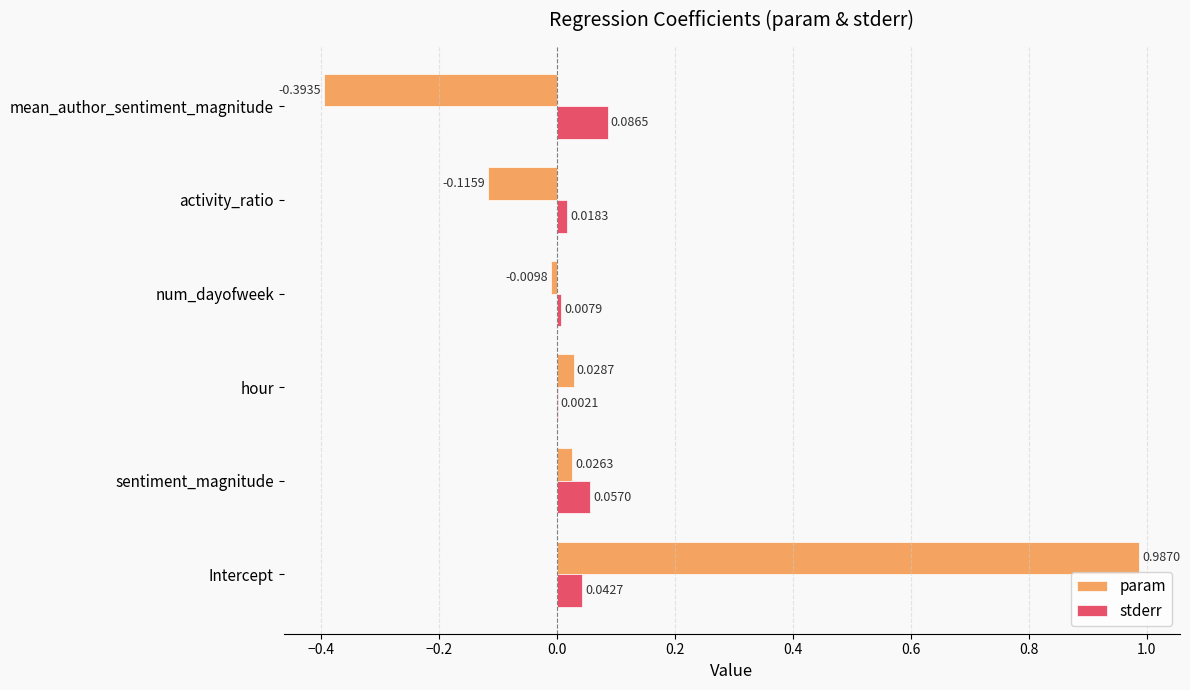

At which label is param closest to 0?

num_dayofweek